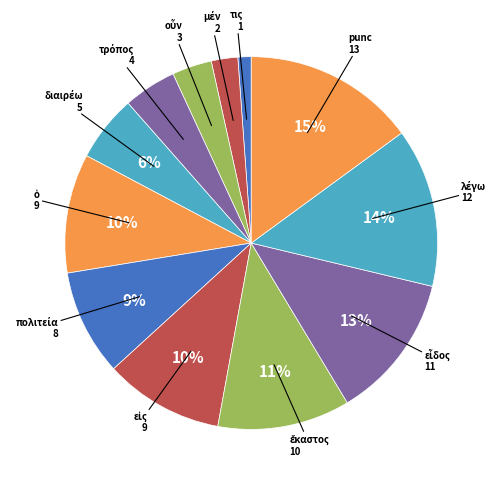

Is there a majority slice in this chart?

No